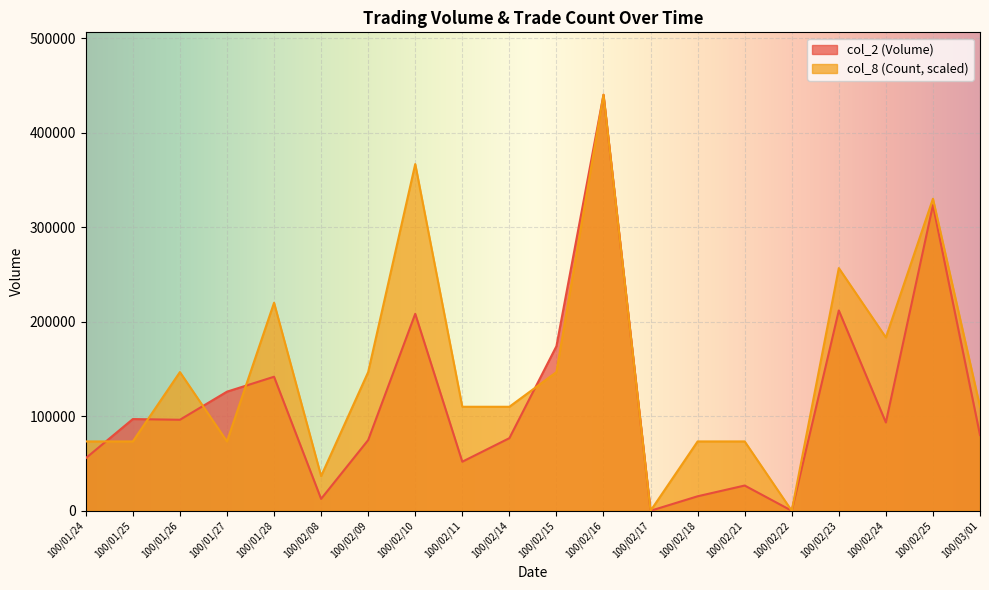

What are all the series names shown in the legend?

col_2 (Volume), col_8 (Count, scaled)